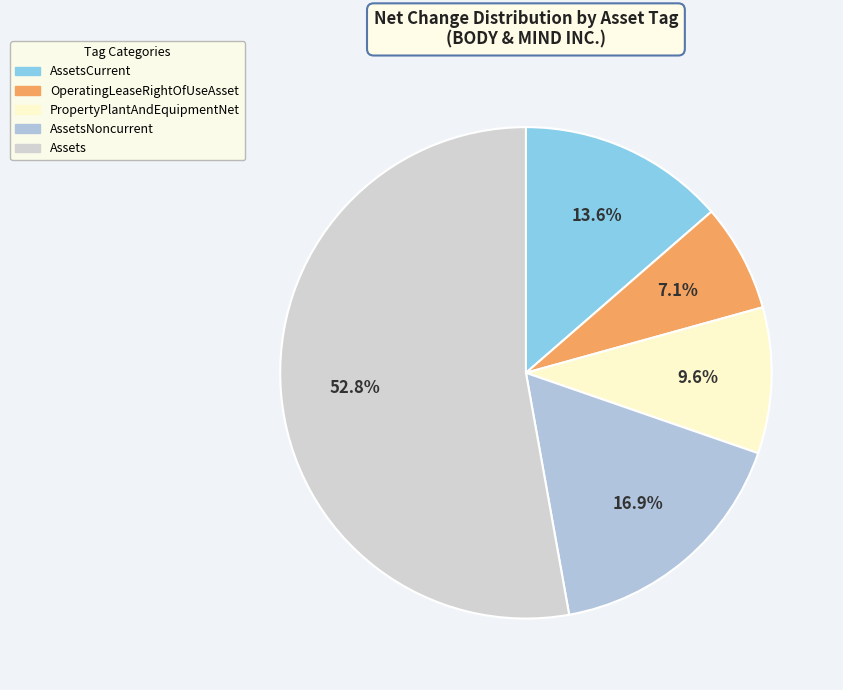

Is Assets the majority of the pie?

Yes